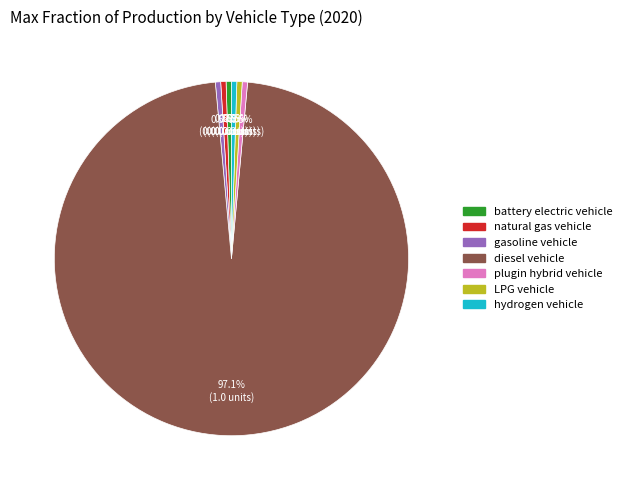

Is there a majority slice in this chart?

Yes